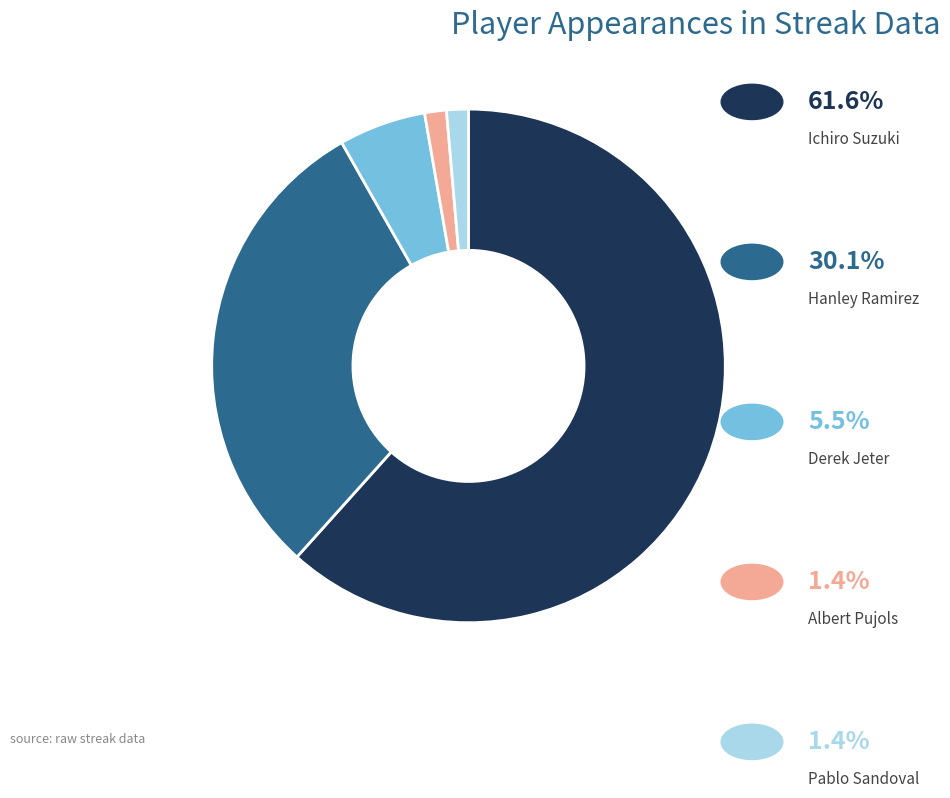

How many slices are in this pie chart?

5